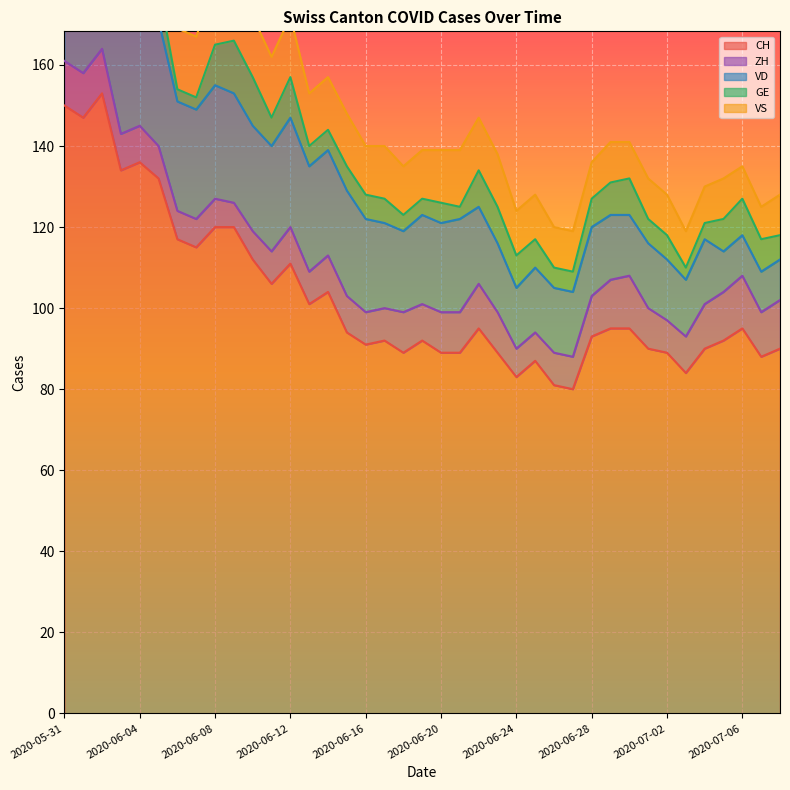

At 2020-06-25, list the series in order from largest to smallest.

CH, VD, VS, ZH, GE